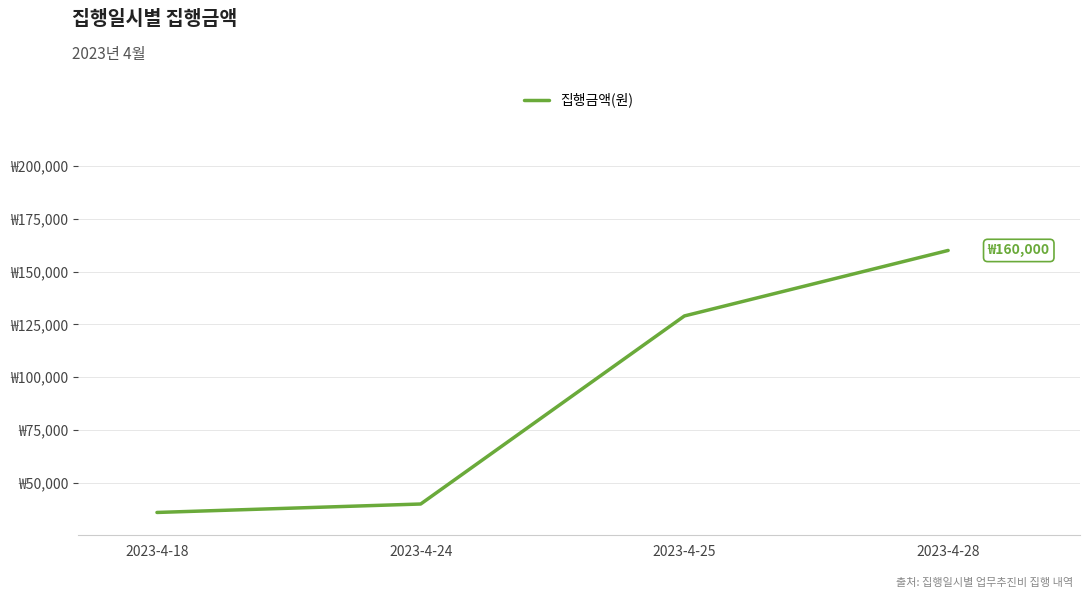

What is the sum of all values?

365000